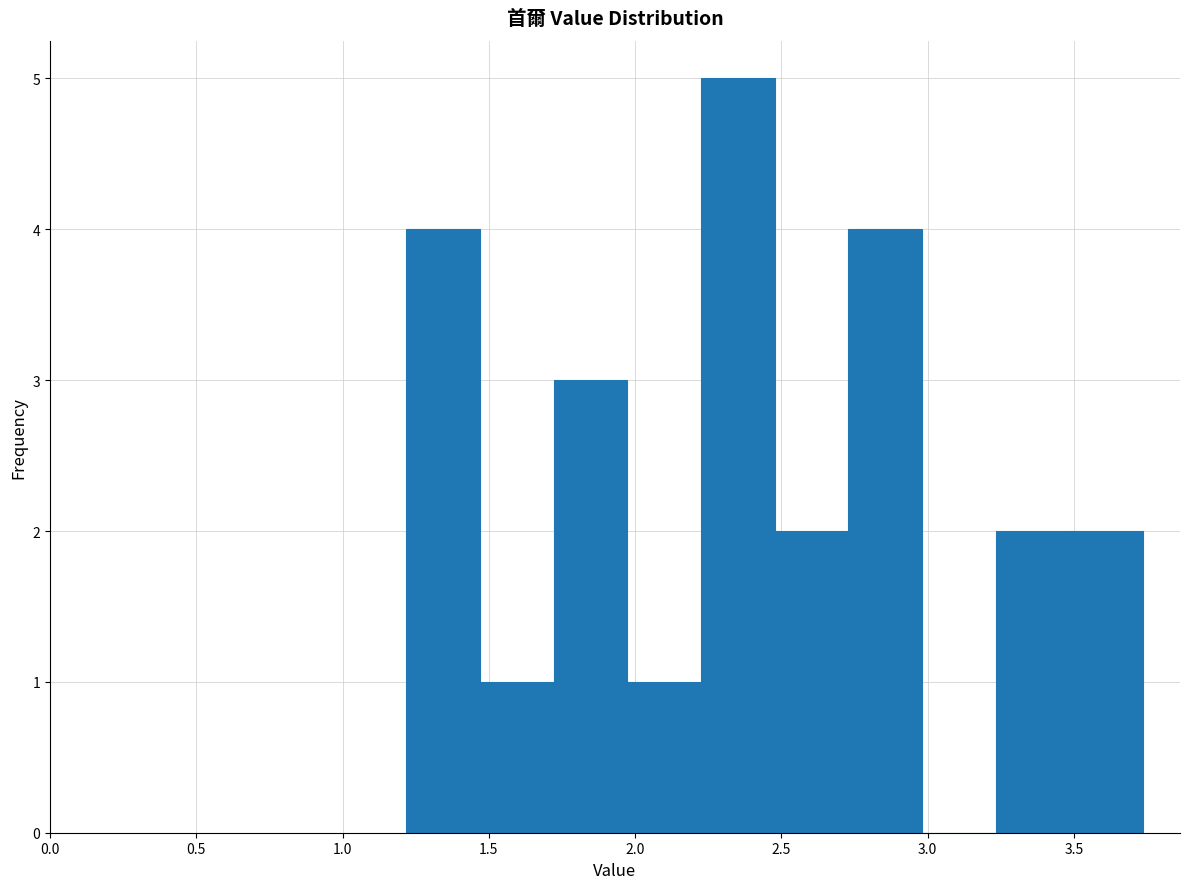

What is the height of the bar covering 3.25 to 3.50 on the x-axis? Neither the bar edges nor the heights are printed on the chart, so give them approximately, as read against the axes.

2